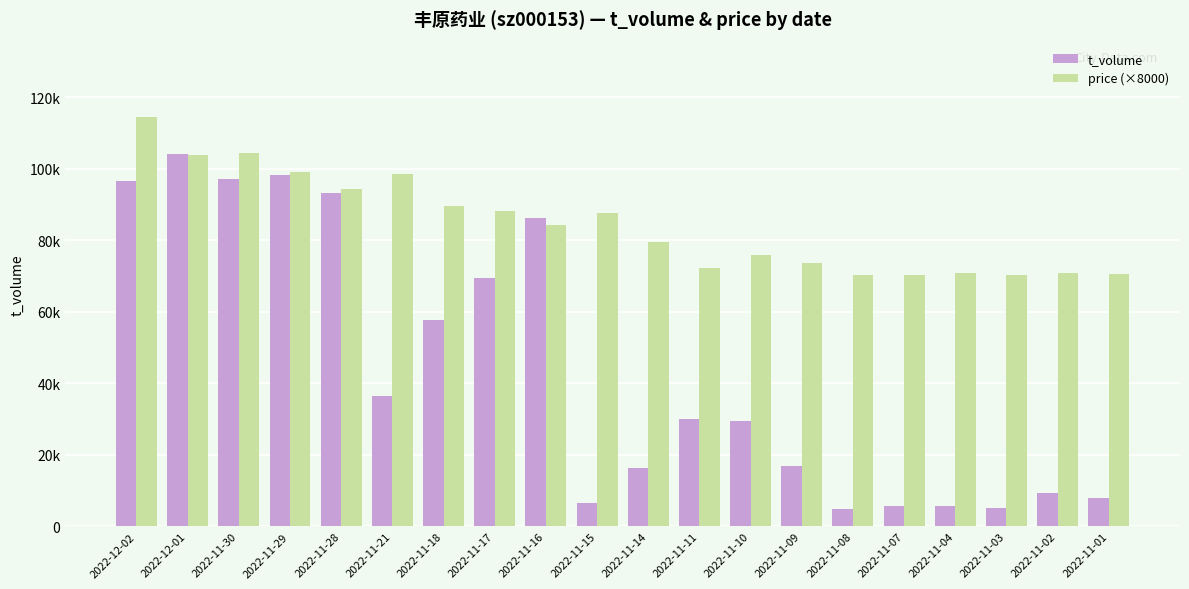

Are the bars grouped side by side (vs. stacked)?

Yes